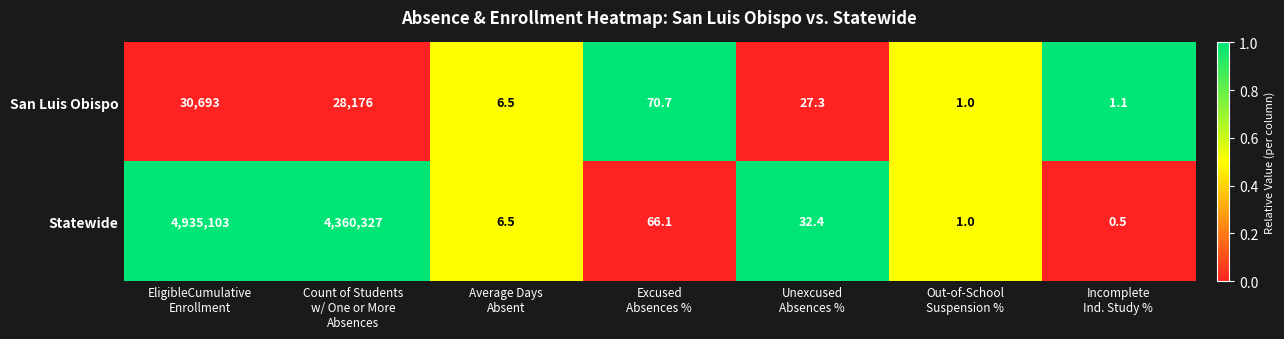

What is the difference between the maximum and minimum values in the San Luis Obispo series?

30692.0